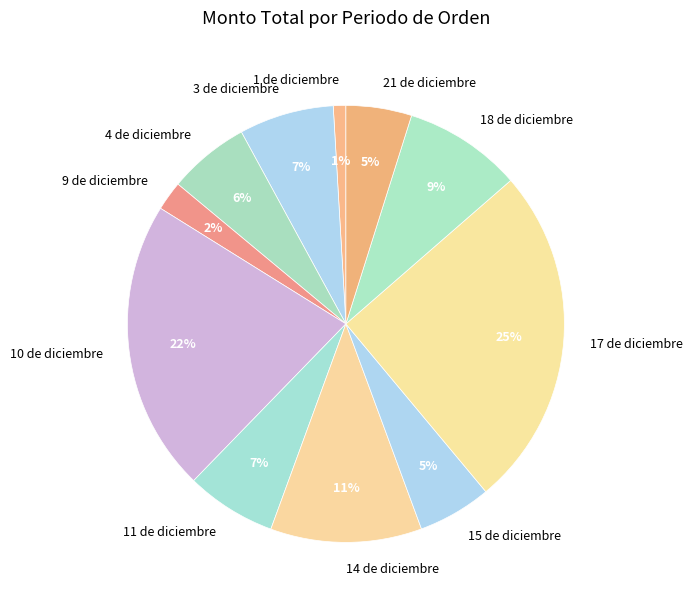

To the nearest percent, what percentage of the pie is 10 de diciembre?

22%